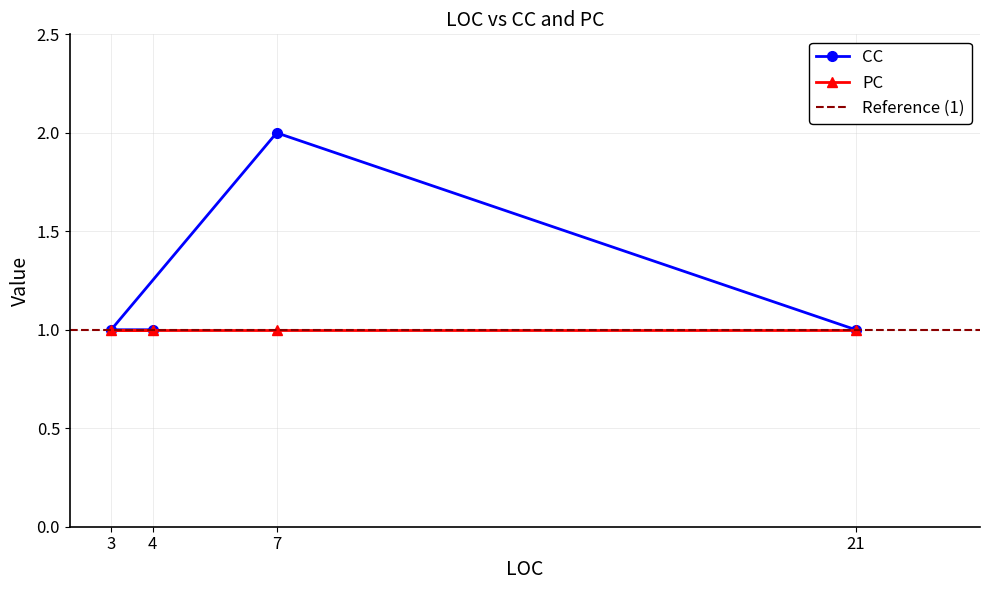

What is the sum of the values at 3 and 7?

3